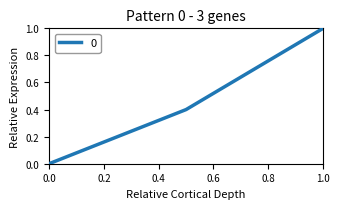

What is the greatest value displayed?

1.0